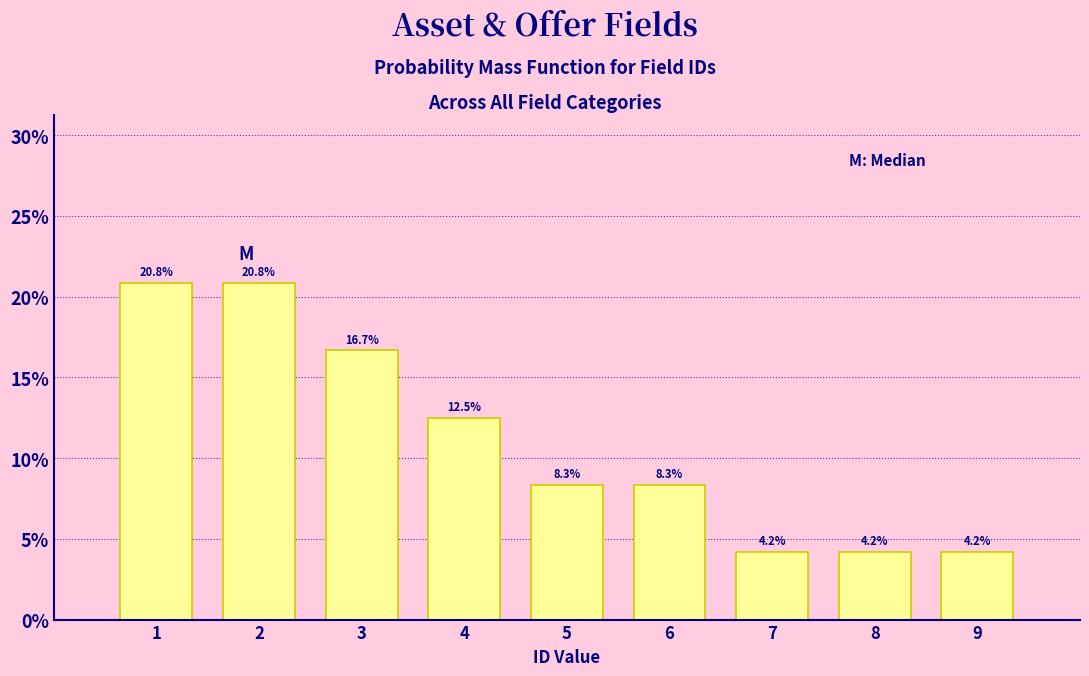

Reading left to right, transcribe all the data shown in this chart.

1=20.8	2=20.8	3=16.7	4=12.5	5=8.3	6=8.3	7=4.2	8=4.2	9=4.2